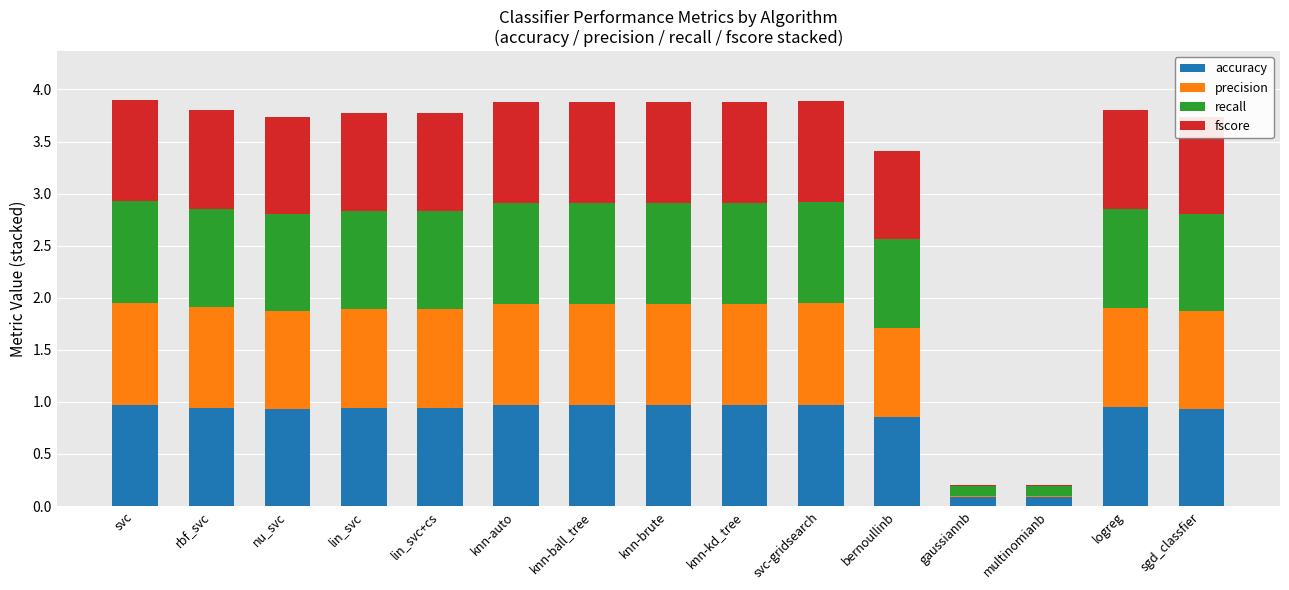

What is the total value across all series at knn-brute?

3.9